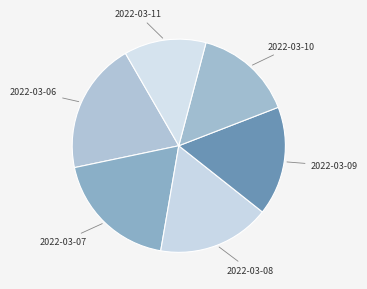

Rank the categories by value from lowest to highest.

2022-03-11, 2022-03-10, 2022-03-09, 2022-03-08, 2022-03-07, 2022-03-06